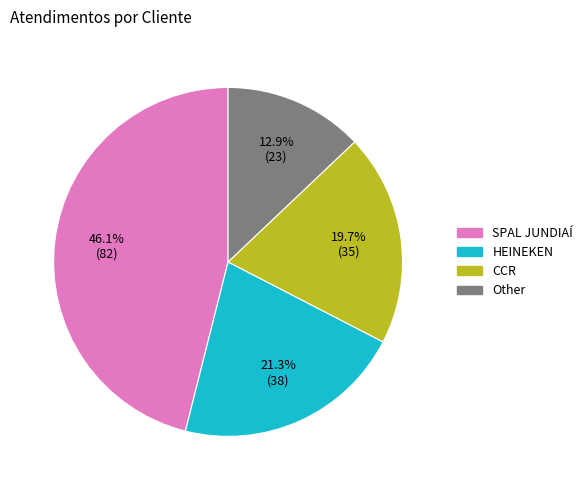

Count the number of slices in the pie.

4